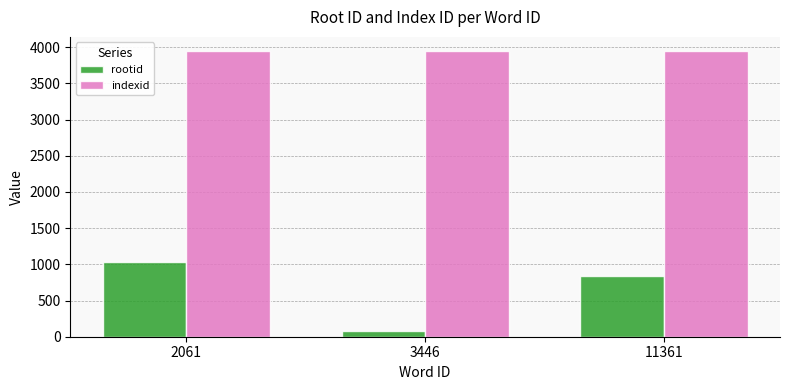

Are the bars horizontal?

No